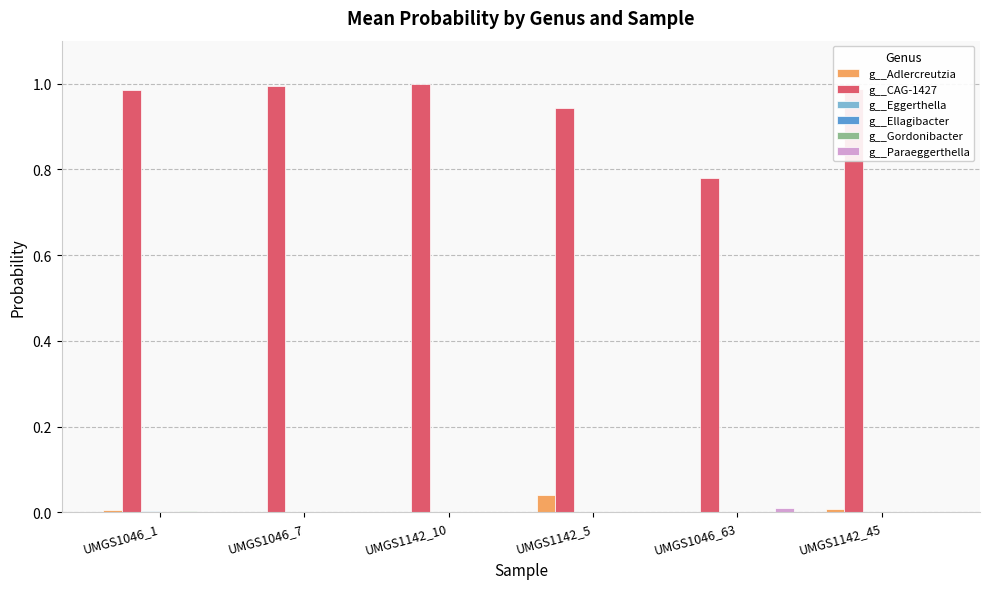

Which series has the largest total across all categories?

g__CAG-1427